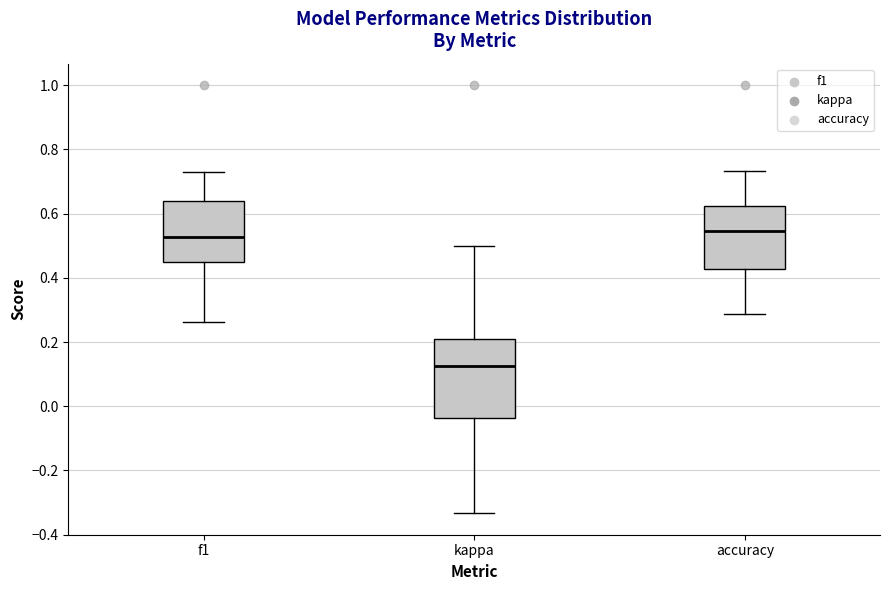

Which box's median line is the lowest?

kappa